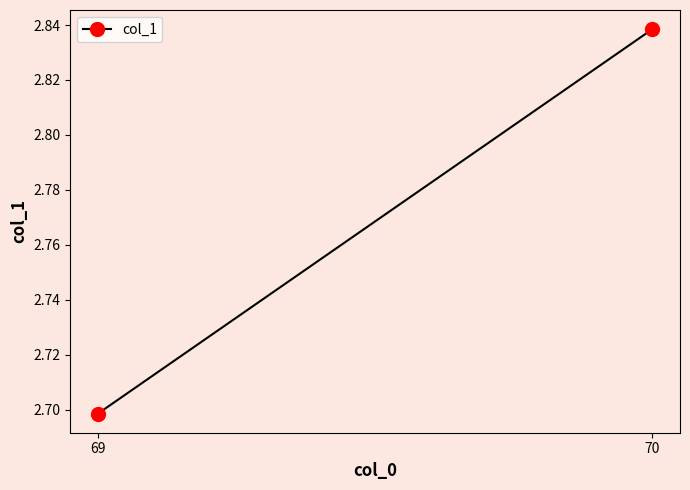

At which category does the chart reach its minimum across all series?

69